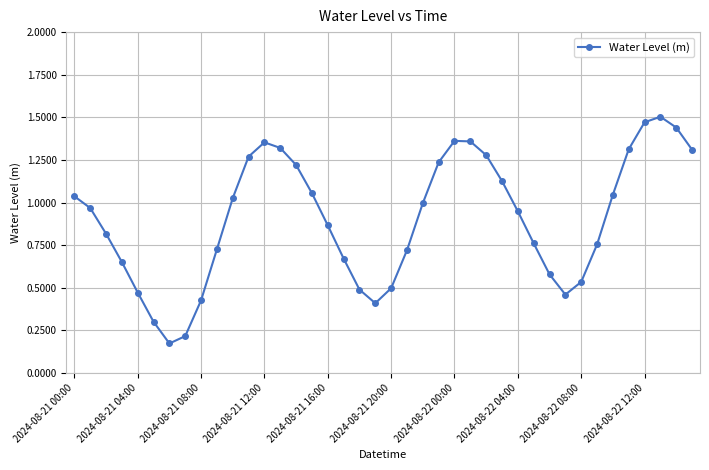

What is the sum of all values?

36.2